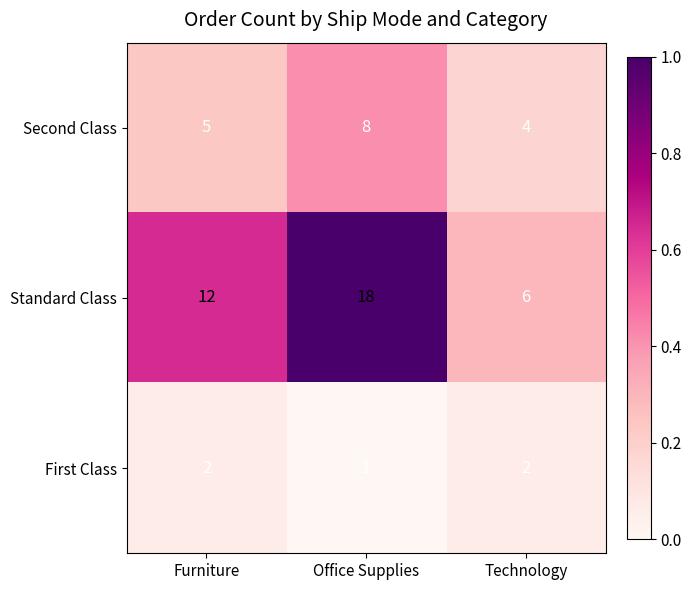

What is the sum of the Second Class values at Technology and Furniture?

9